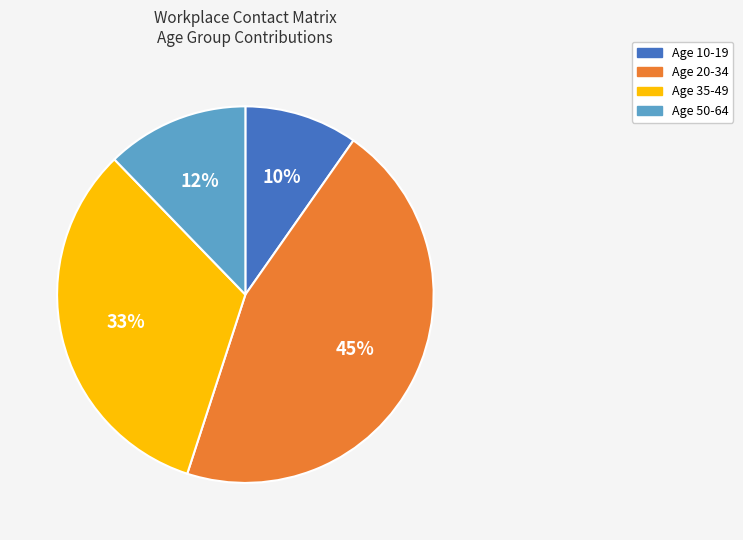

To the nearest percent, what is the average slice percentage?

25%